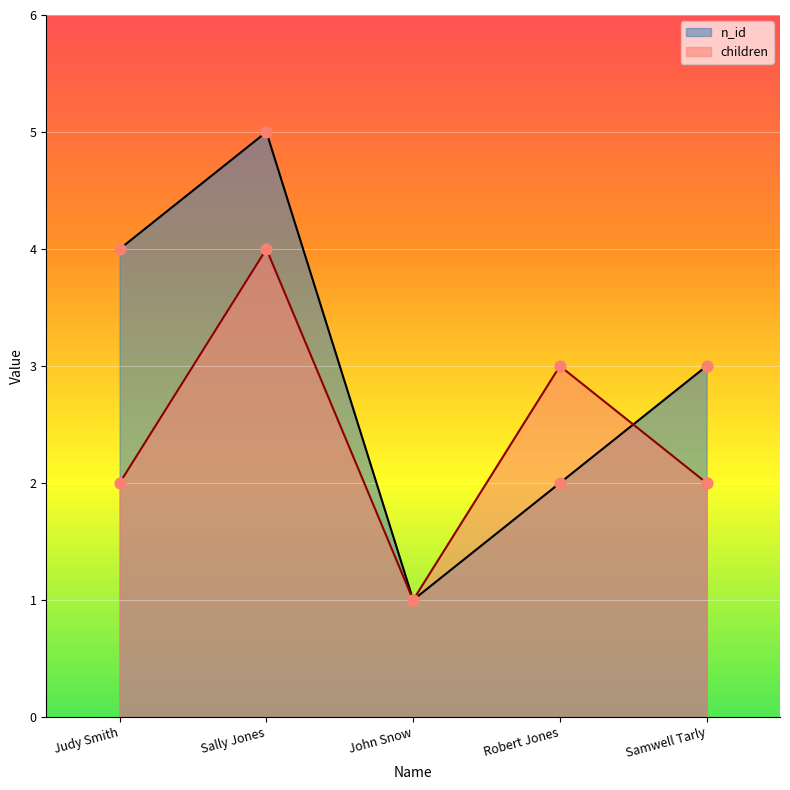

Which series reaches the minimum Y coordinate?

n_id